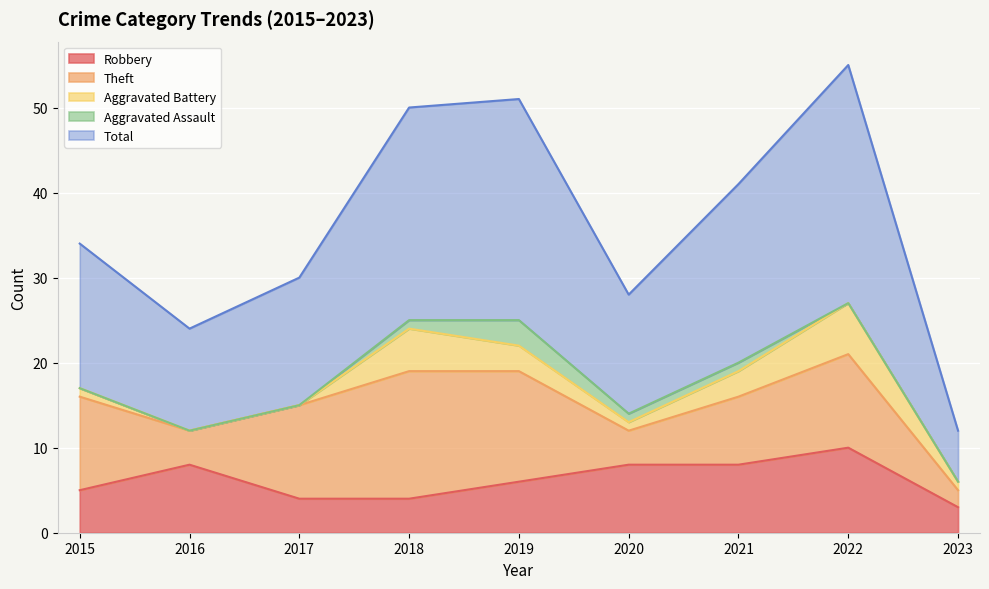

Count the Aggravated Battery values in the range 1 to 3.

5